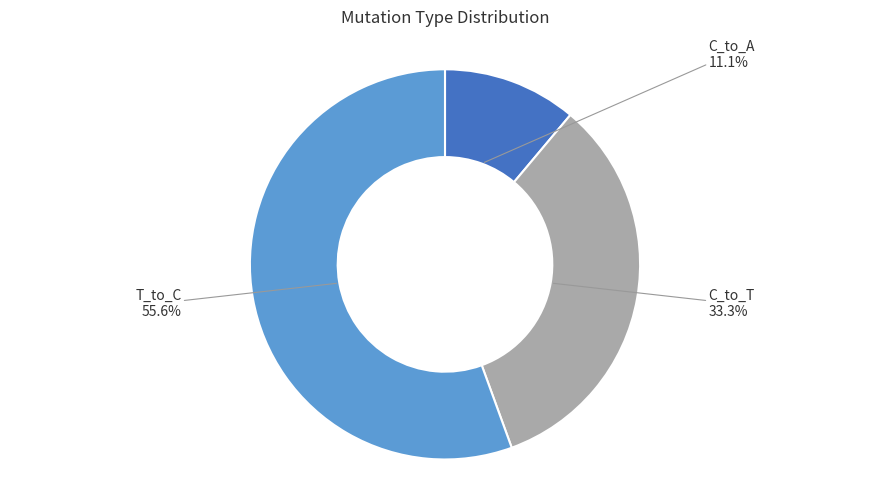

Which slice is the largest?

T_to_C